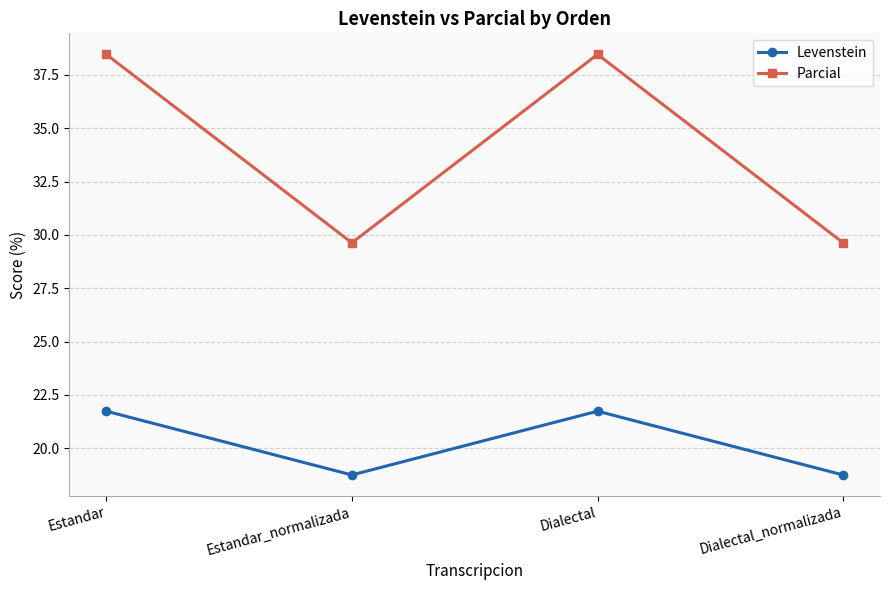

What is the minimum value shown in the chart?

18.8